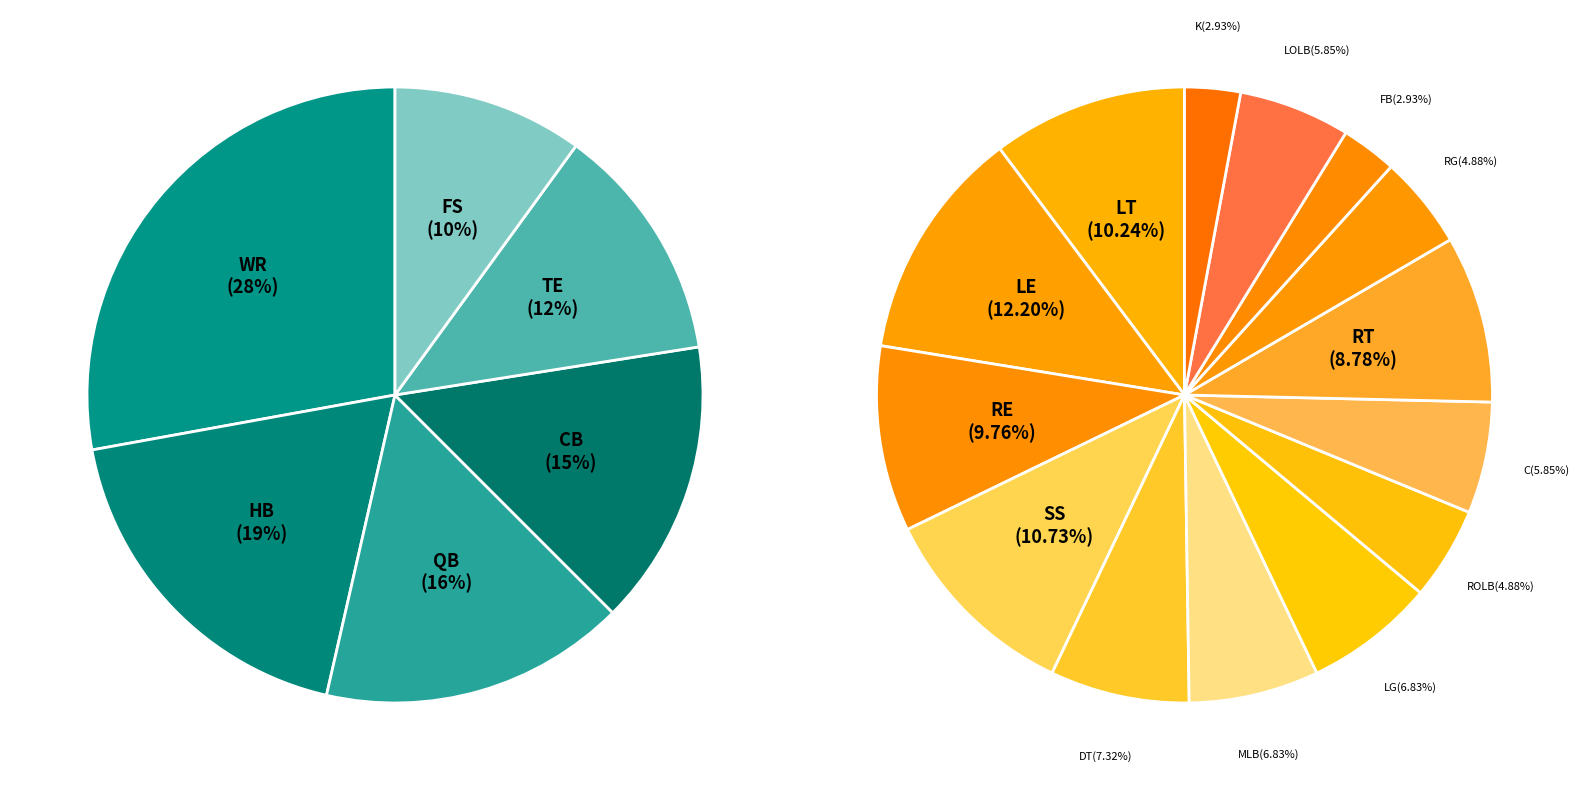

The TE slice represents 19% of the pie. True or false?

False